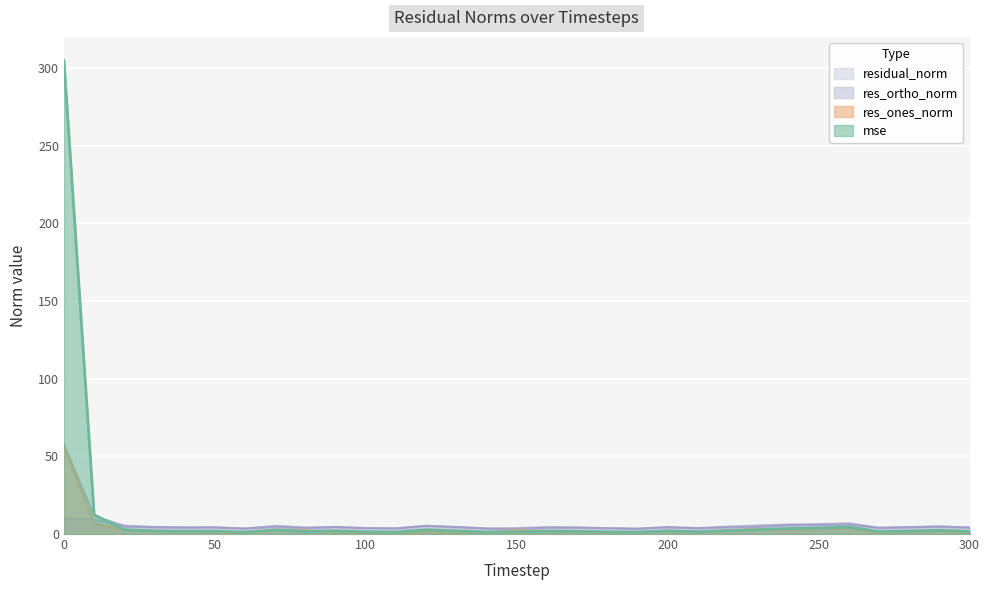

How many intersections are there between mse and res_ortho_norm?

1